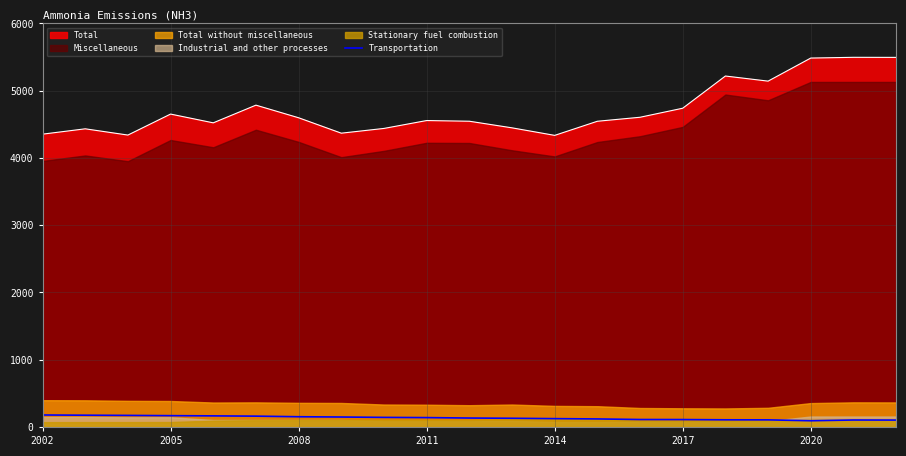

True or false: Transportation and Total cross at least once.

False